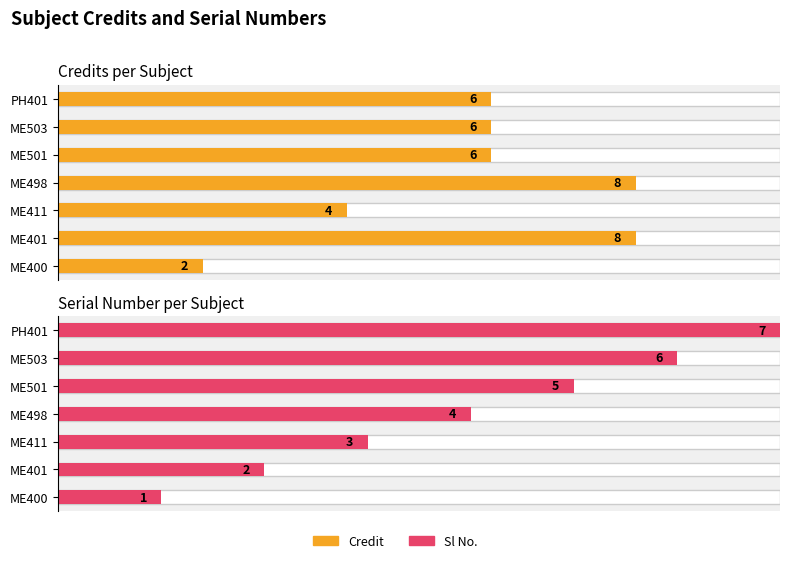

At how many categories does at least one series exceed 0?

7